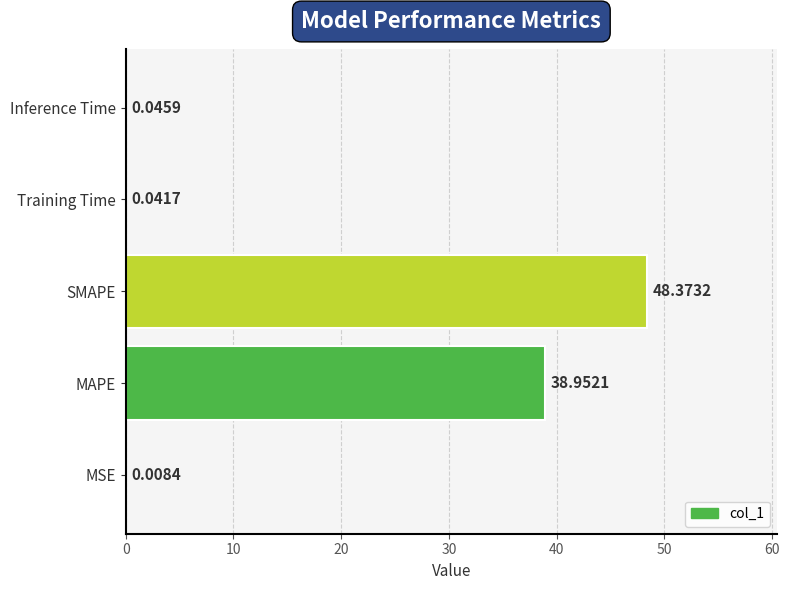

How many series are shown in this chart?

1